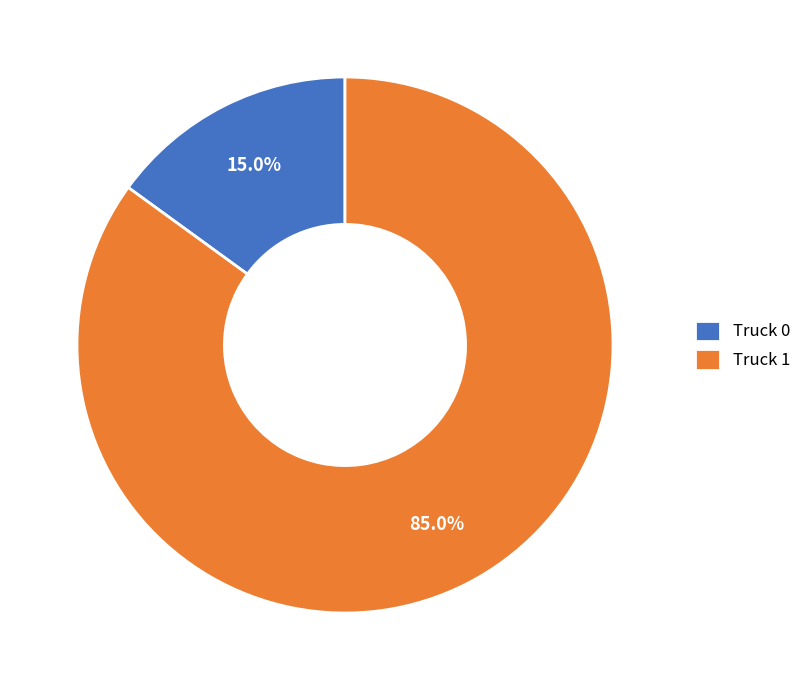

Do Truck 0 and Truck 1 together represent more than half of the pie?

Yes